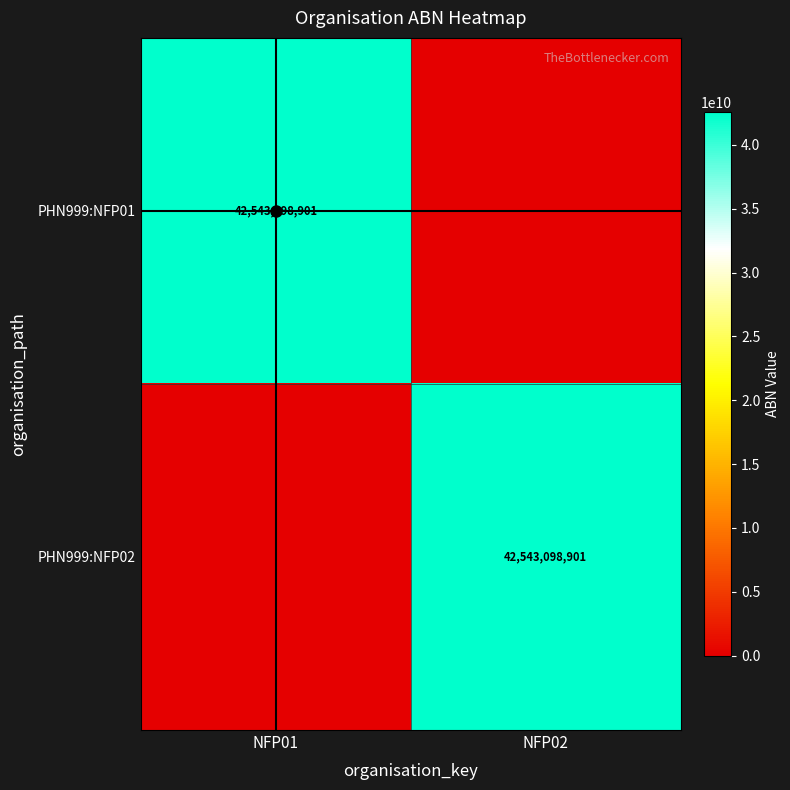

Is it true that PHN999:NFP01 equals 19531233210 at NFP01?

False